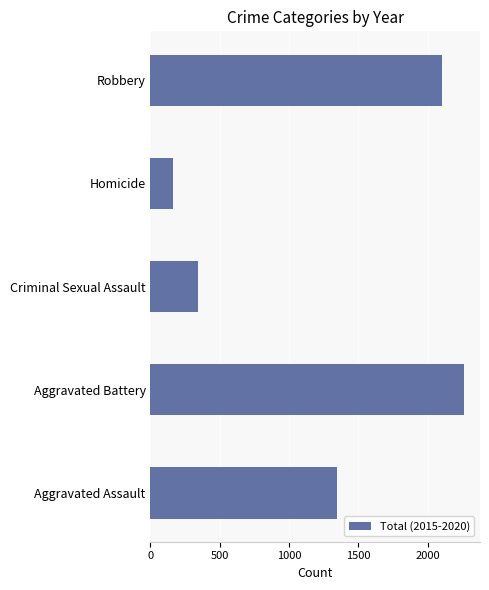

Reading bottom to top, extract all data points from this chart.

1346	2264	342	162	2102